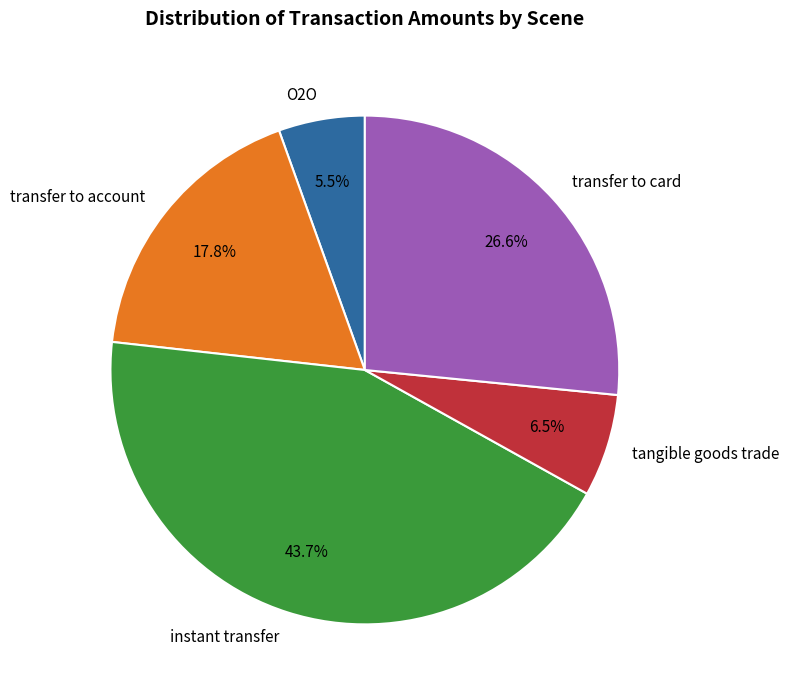

Rank the categories by value from highest to lowest.

instant transfer, transfer to card, transfer to account, tangible goods trade, O2O